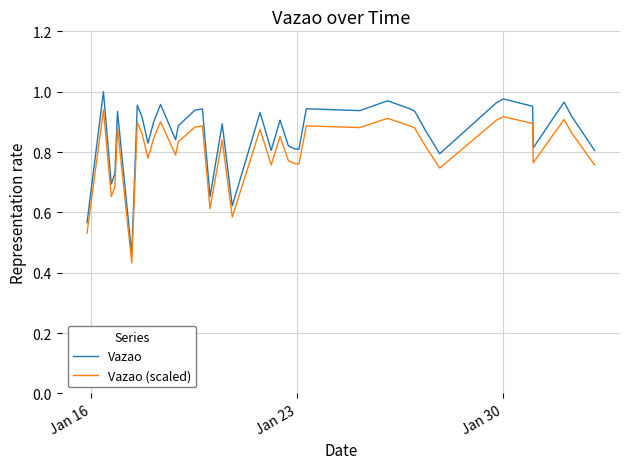

True or false: Vazao and Vazao (scaled) intersect in this chart.

False